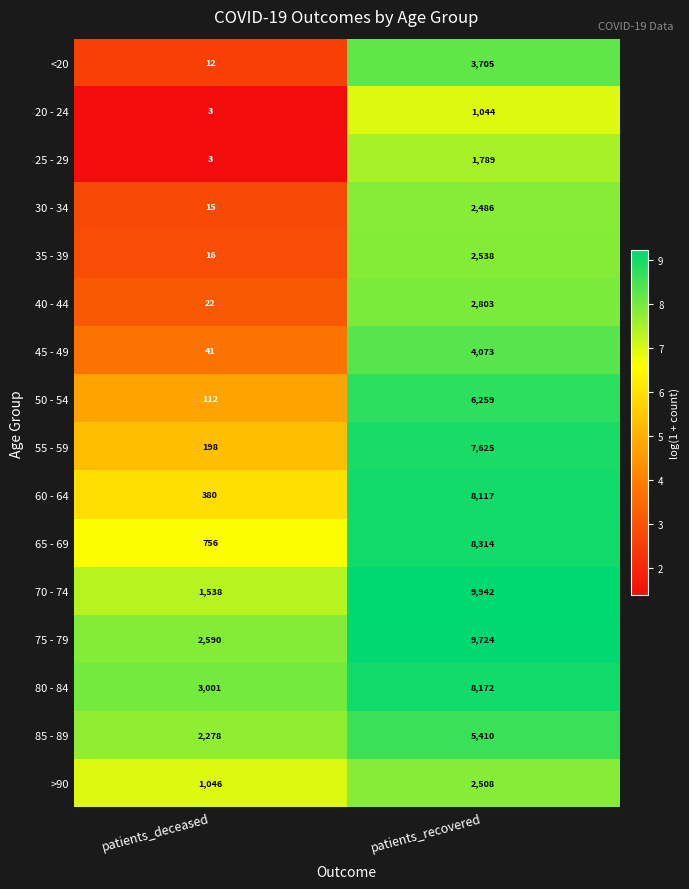

What is the minimum value shown in the chart?

3